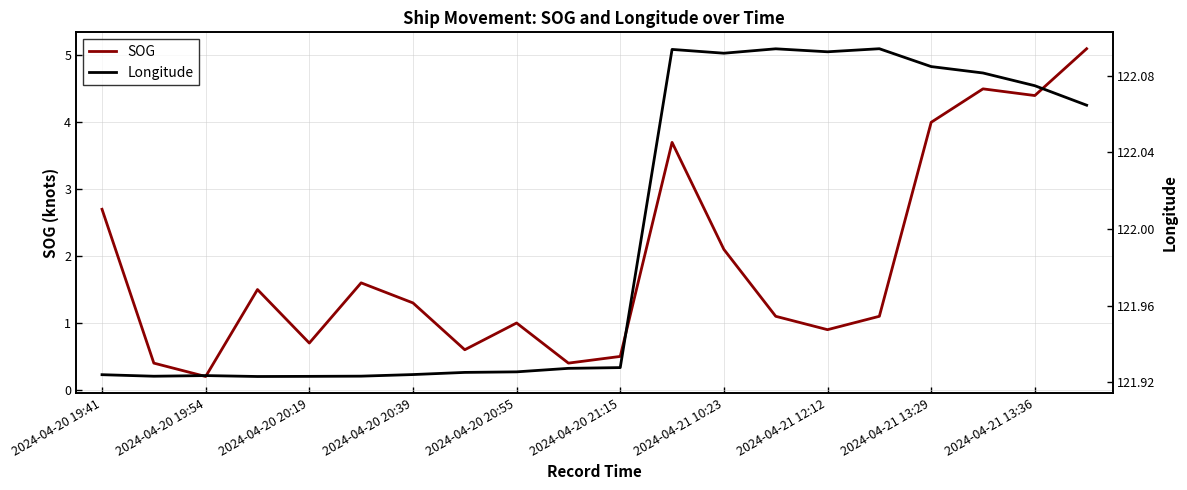

True or false: SOG and Longitude cross at least once.

False